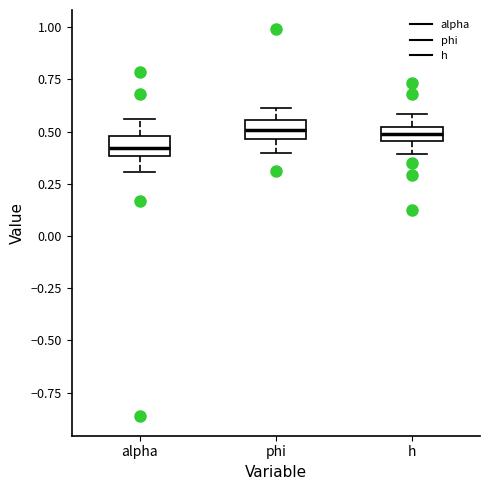

Where does the lower whisker of the box for h end on the y-axis? The values are not printed on the chart, so give them approximately, as read against the axis.

0.40